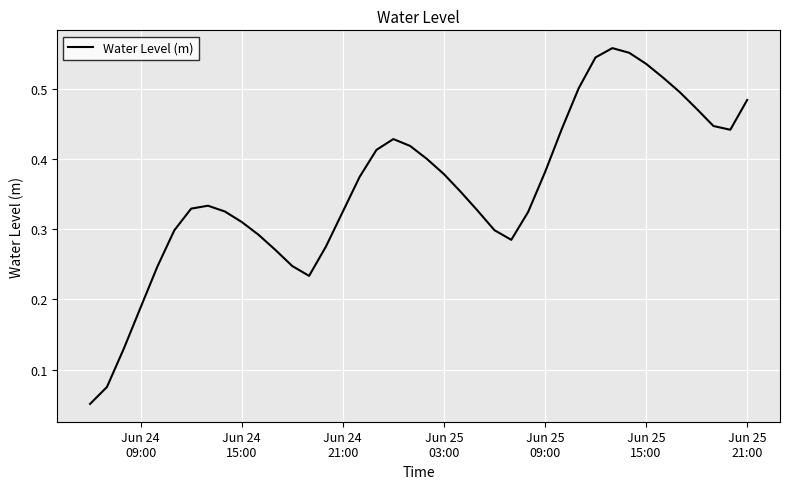

Does the chart display data point markers on the line(s)?

No